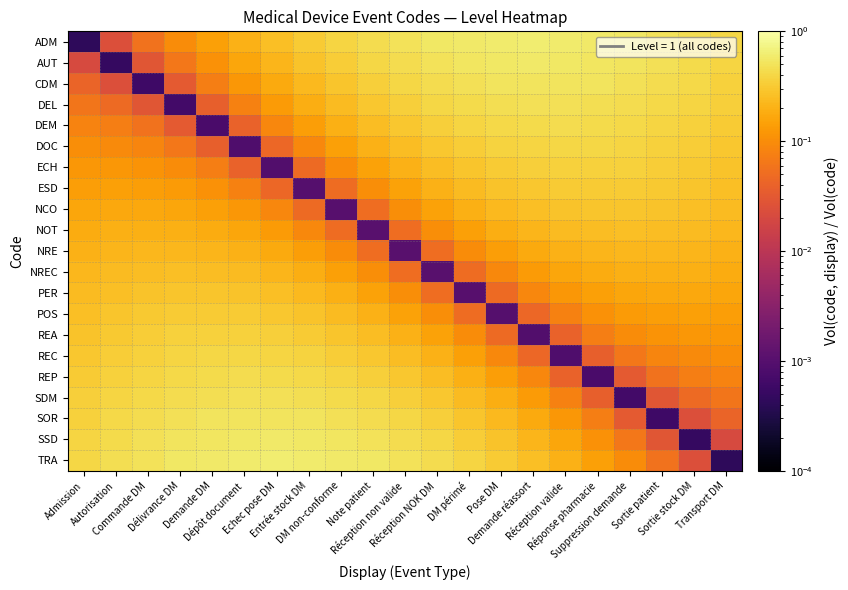

Which category has the highest value across all series?

Demande réassort